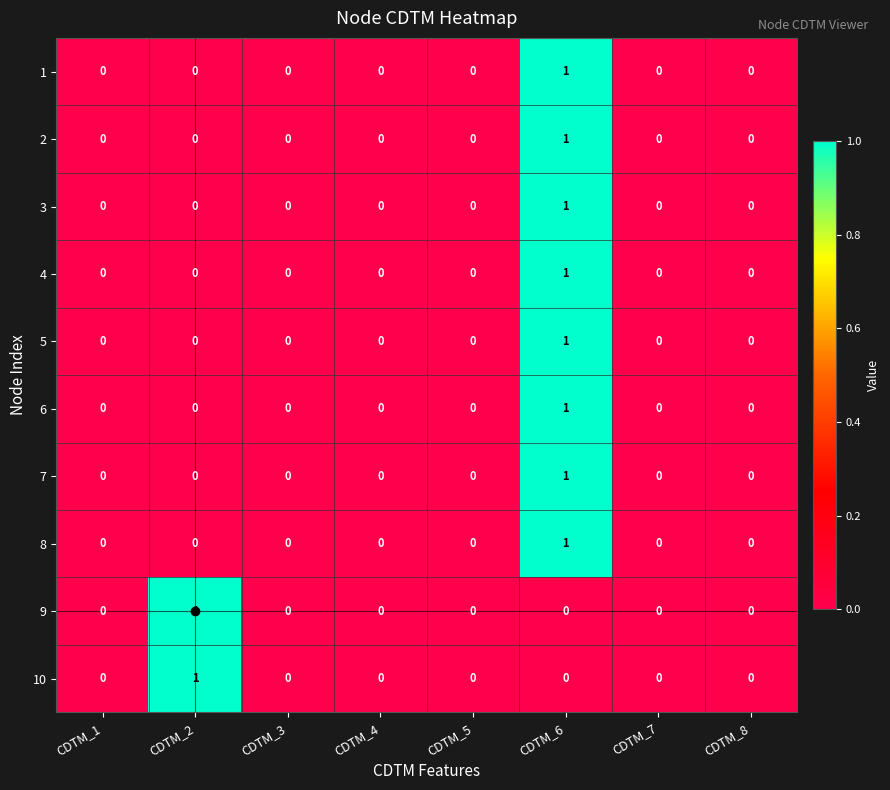

Count the 6 values in the range 0 to 1.

8